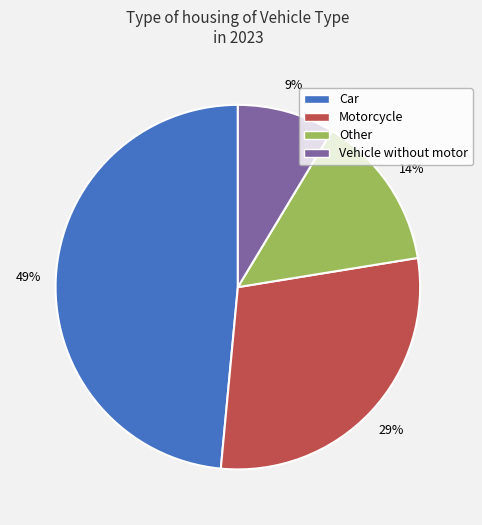

Do Vehicle without motor and Motorcycle together represent more than half of the pie?

No